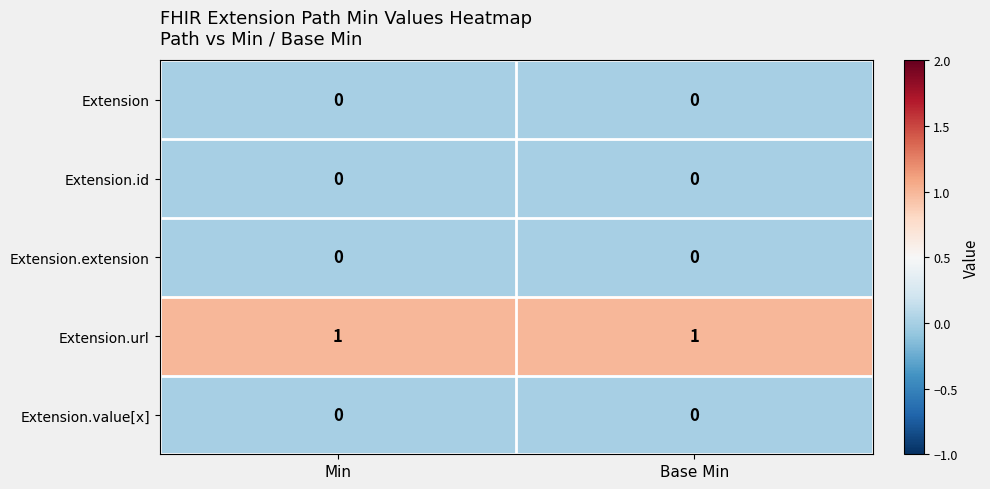

Which series has the largest total across all categories?

Extension.url